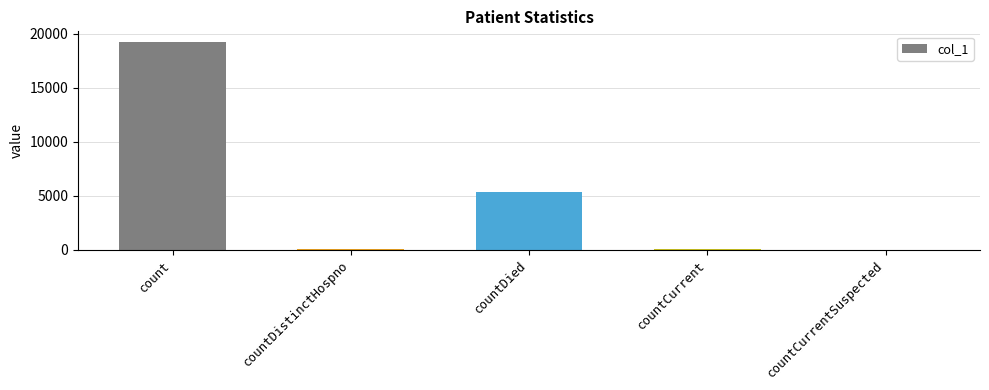

Read the value at count.

19248